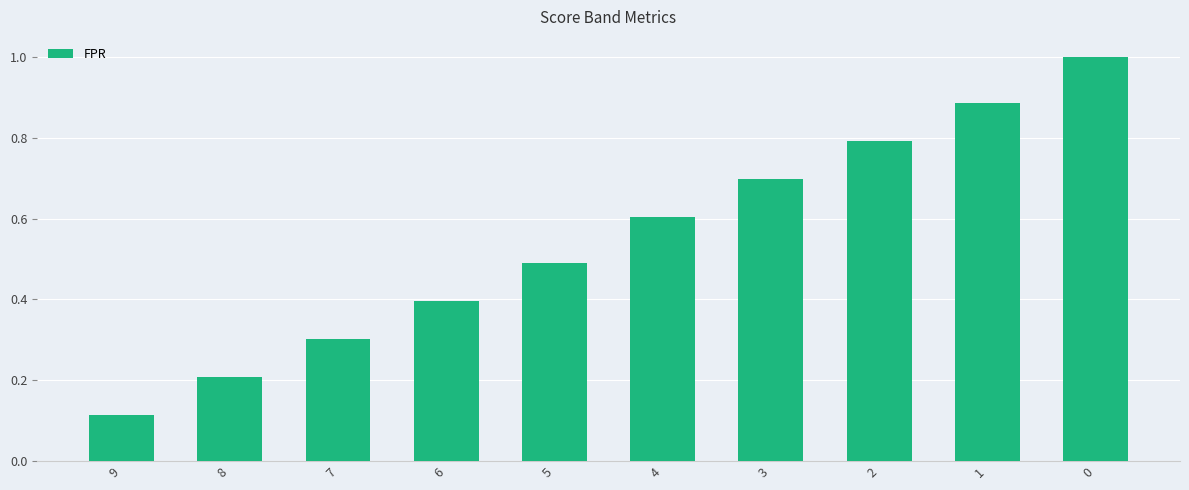

How many values are between 0 and 1?

10